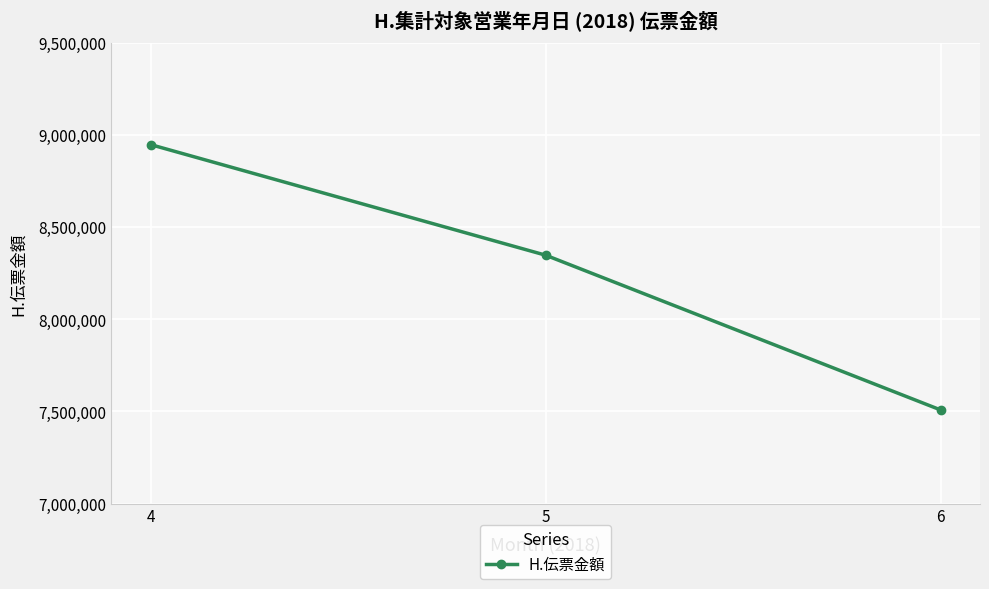

What is the value of the 3rd point from the left?

7508618